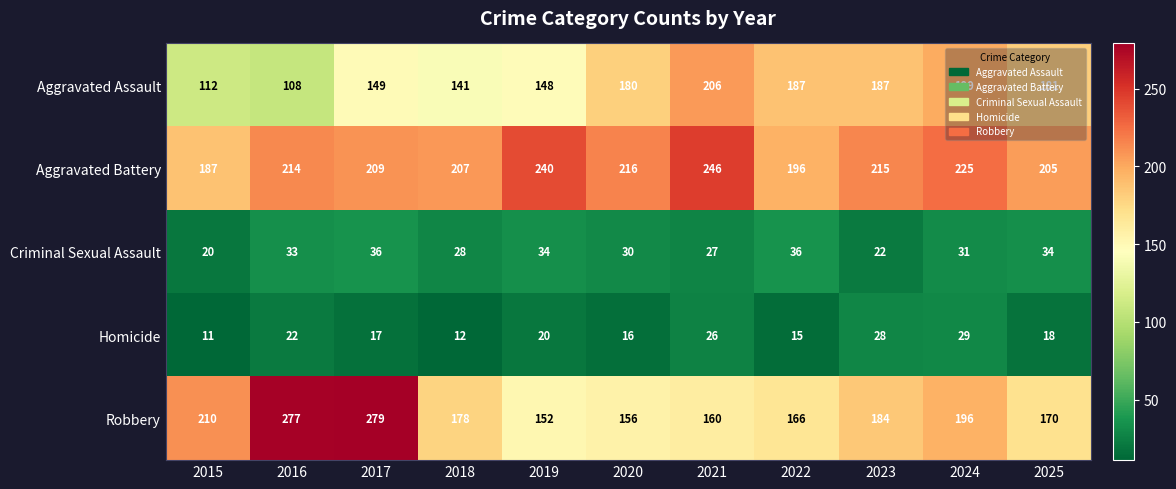

At how many categories does at least one series exceed 53?

11